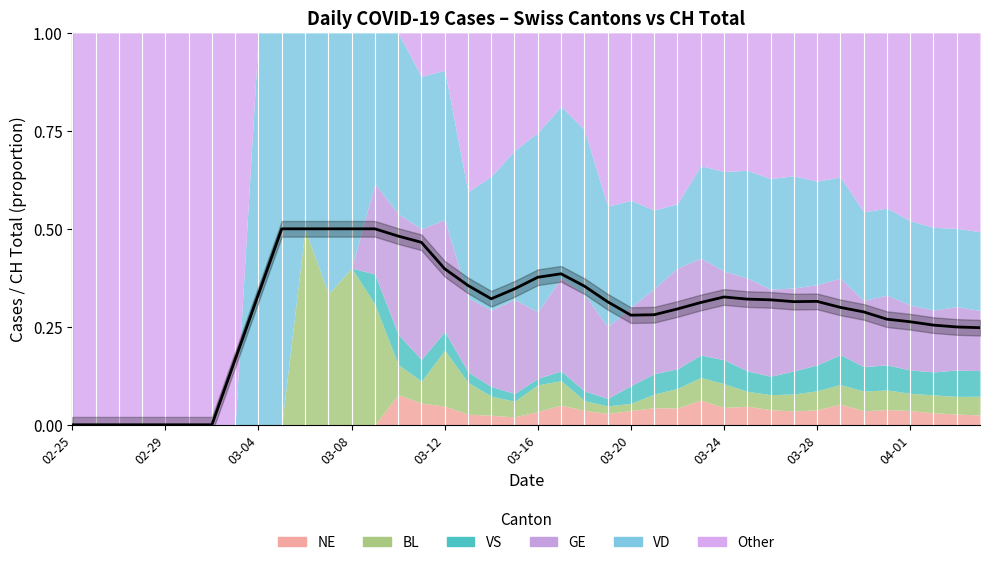

How many lines are shown in the chart?

1